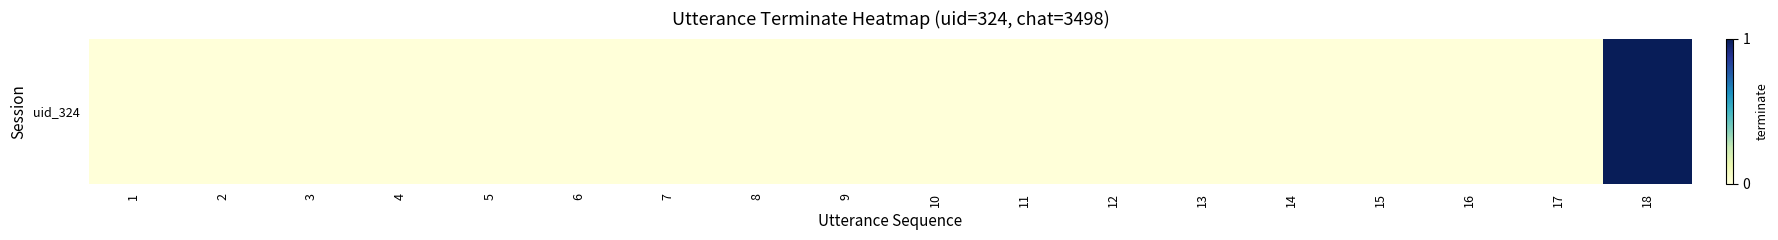

True or false: the data shows 0 at 6.

False